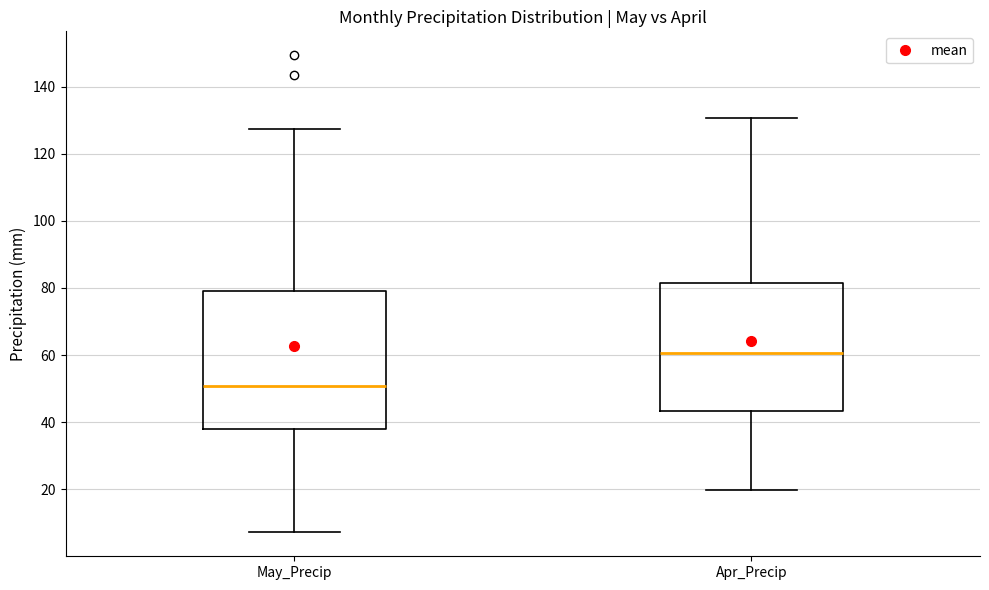

Reading left to right, read every box against the y-axis: the position of its median line, the range the box covers, and the ends of its whiskers. The values are not printed on the chart, so give them approximately, as read against the axis.

May_Precip: median 50, box 38 to 80, whiskers 8 to 128
Apr_Precip: median 60, box 44 to 82, whiskers 20 to 130